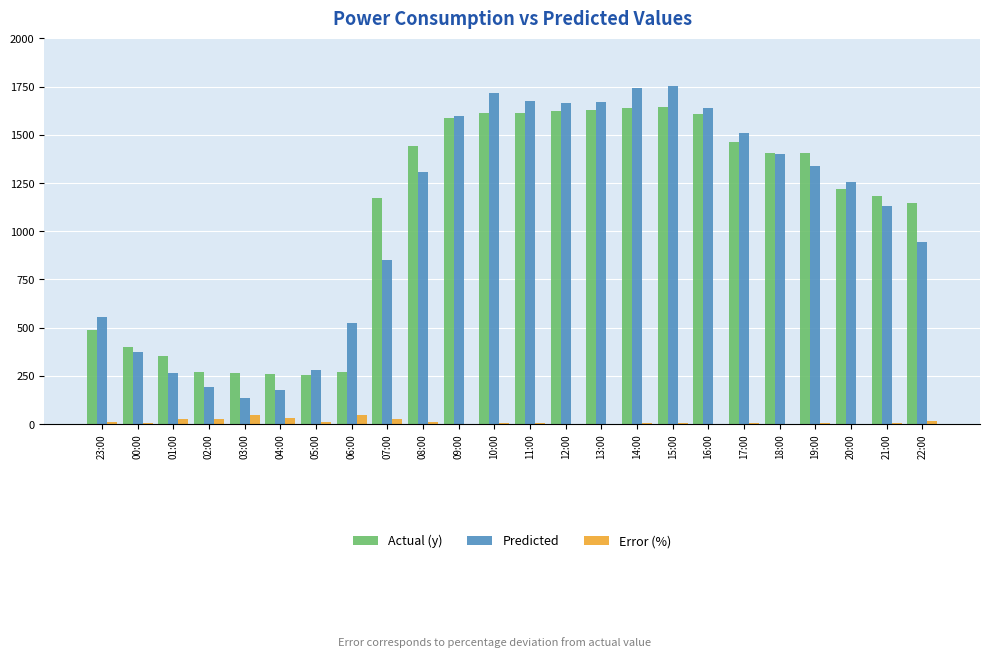

How many groups of bars are there?

24